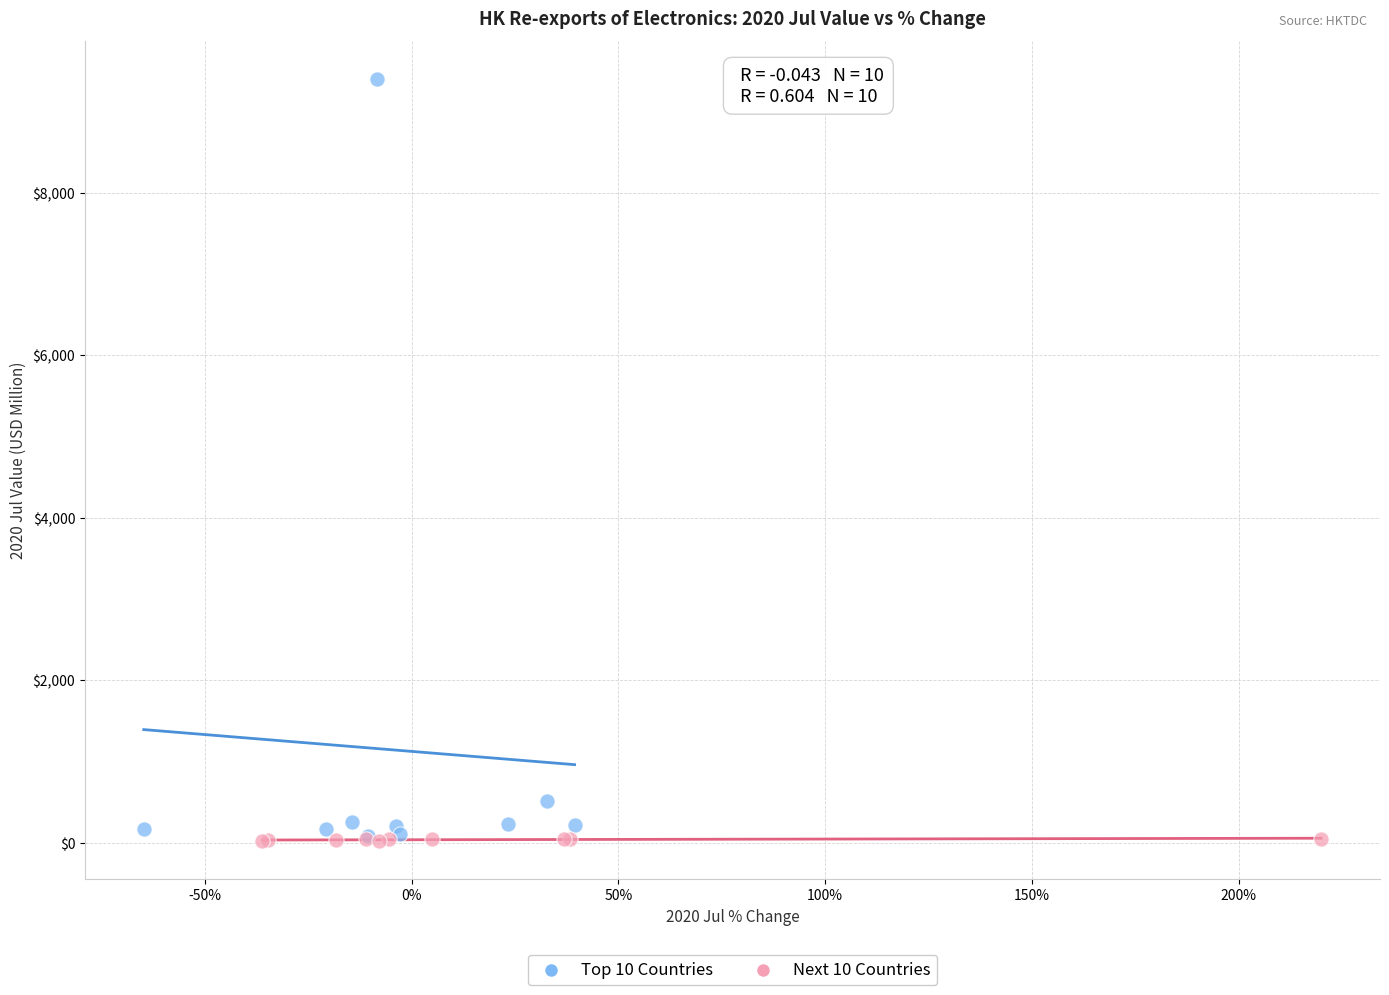

Which series has the widest spread of Y values?

Top 10 Countries